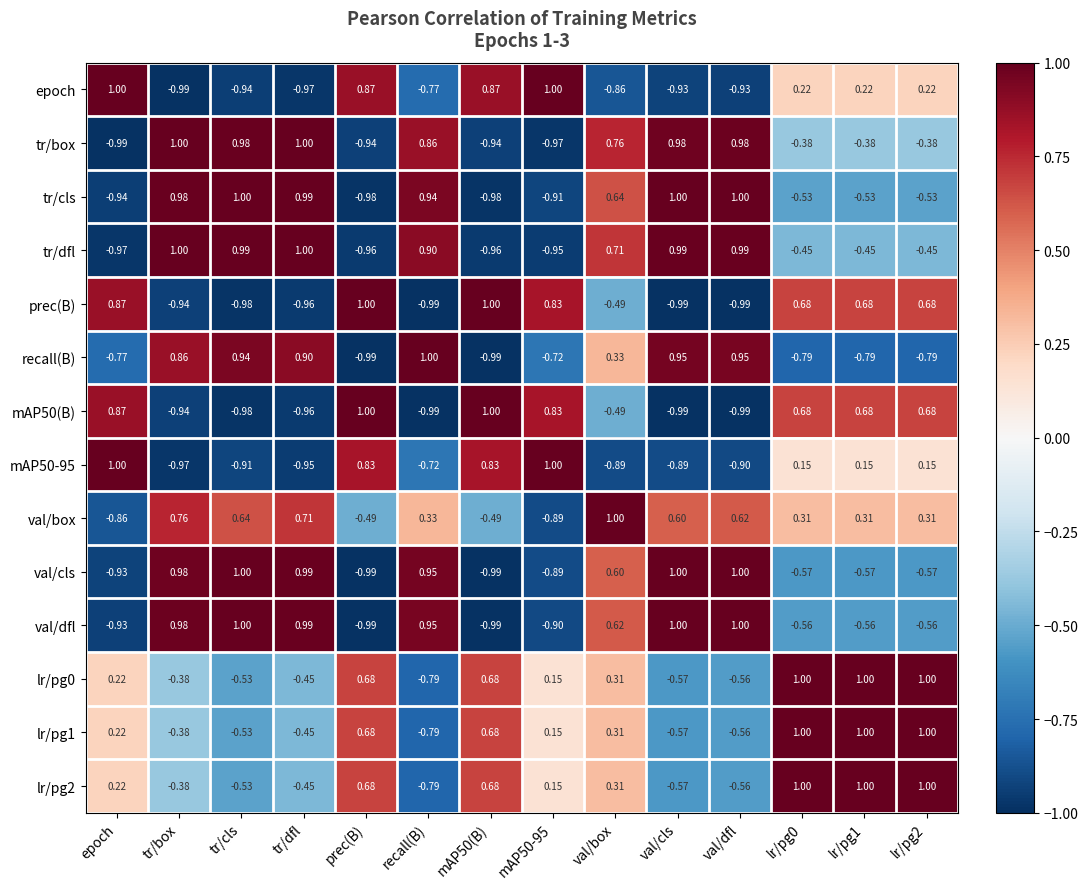

Where does the tr/cls series first go above 0?

tr/box